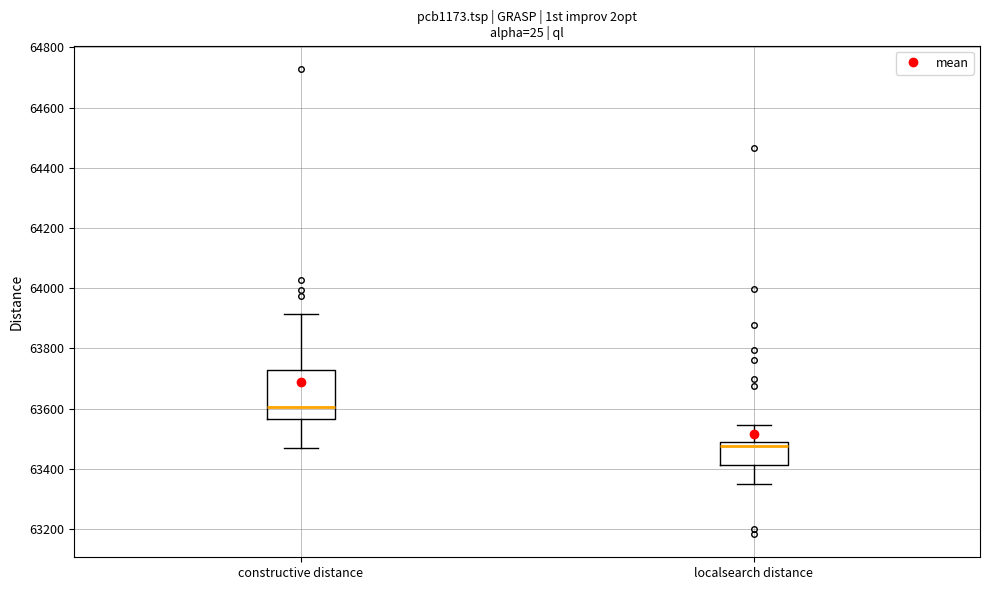

Which box is the tallest, from its lower edge to its upper edge?

constructive distance